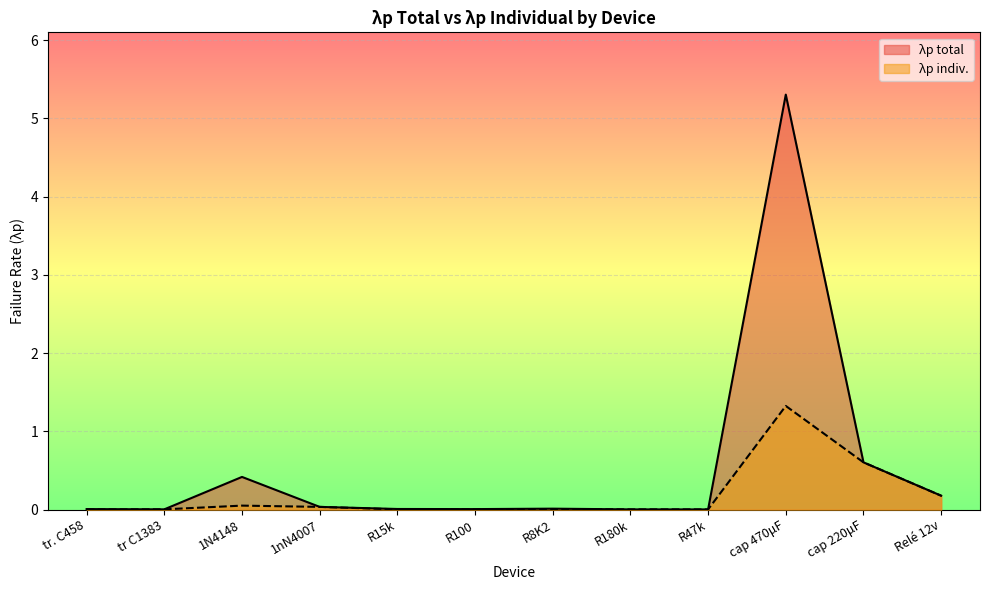

At how many categories does at least one series exceed 2?

1